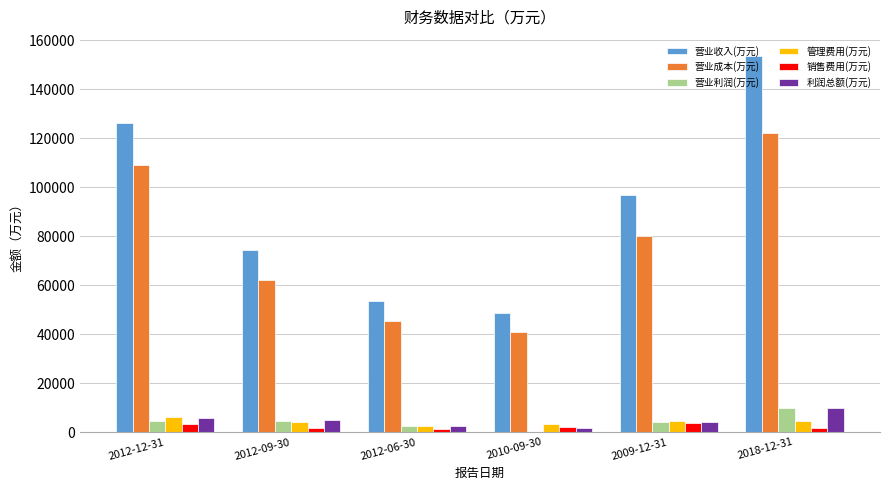

Which series has the largest total across all categories?

营业收入(万元)